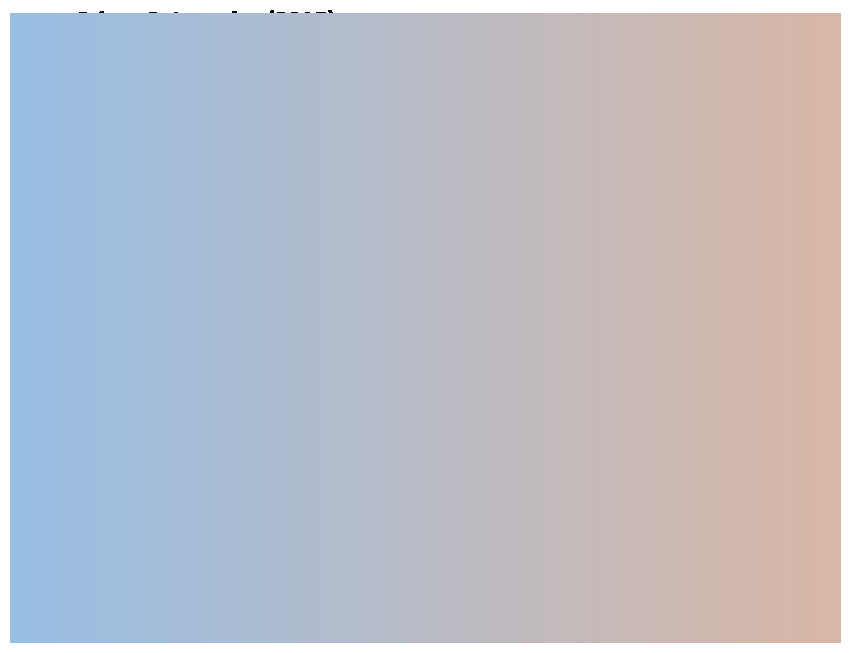

Which has a higher value, Aggravated Battery or Robbery?

Robbery